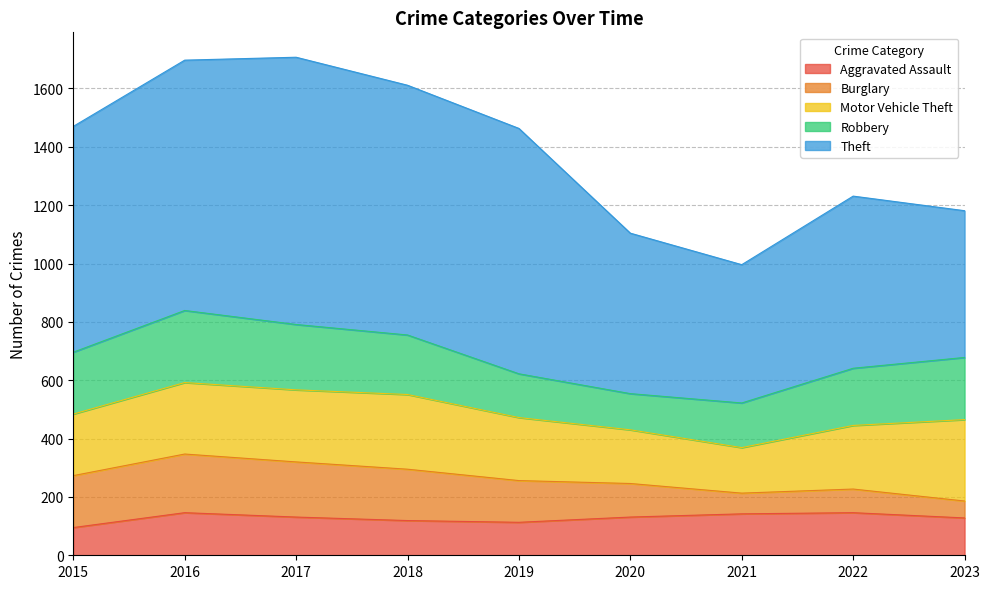

At which category is the sum across all series the highest?

2017